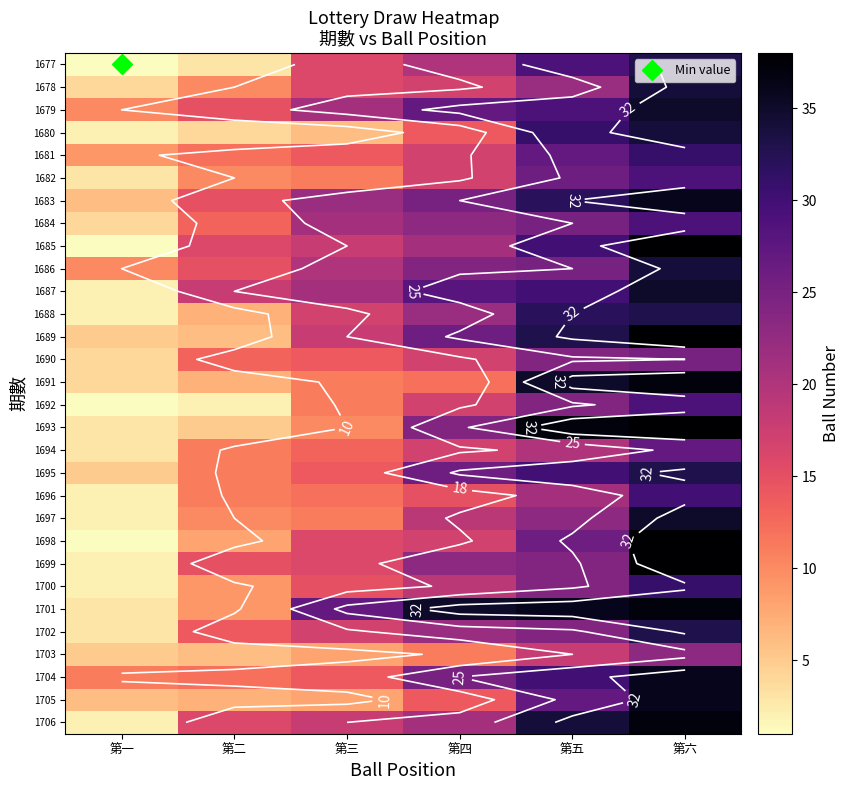

What is the spread (max minus min) of values at 第五?

19